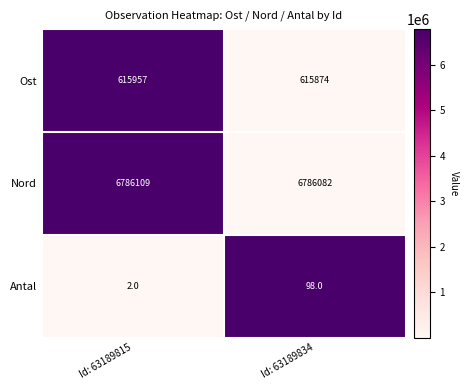

Which category has the lowest value across all series?

Id: 63189815